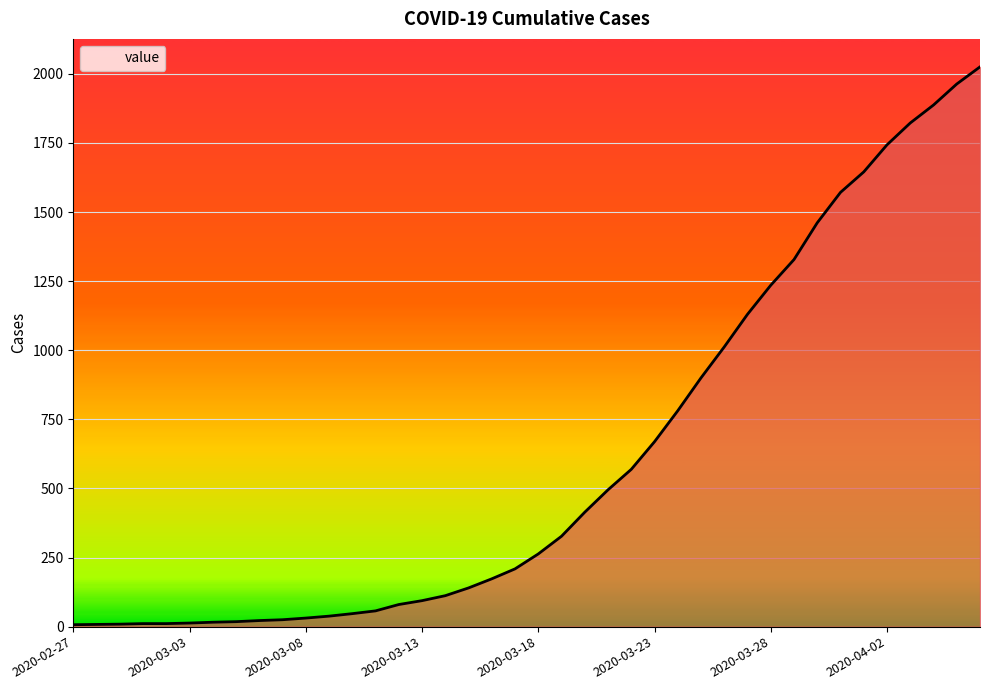

How many lines are shown in the chart?

1